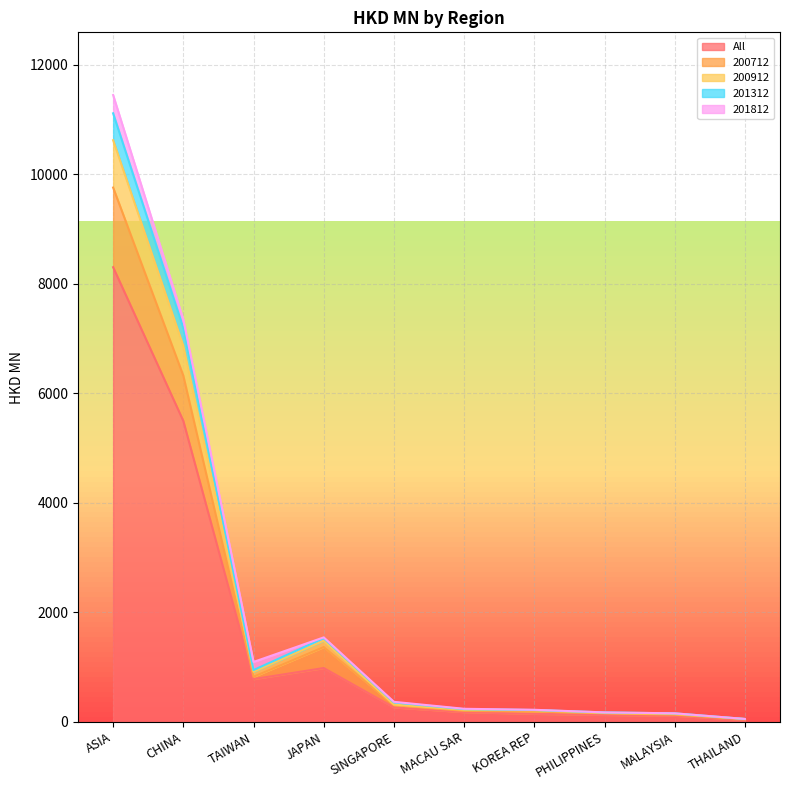

True or false: All has a value of 782.3 at TAIWAN.

True